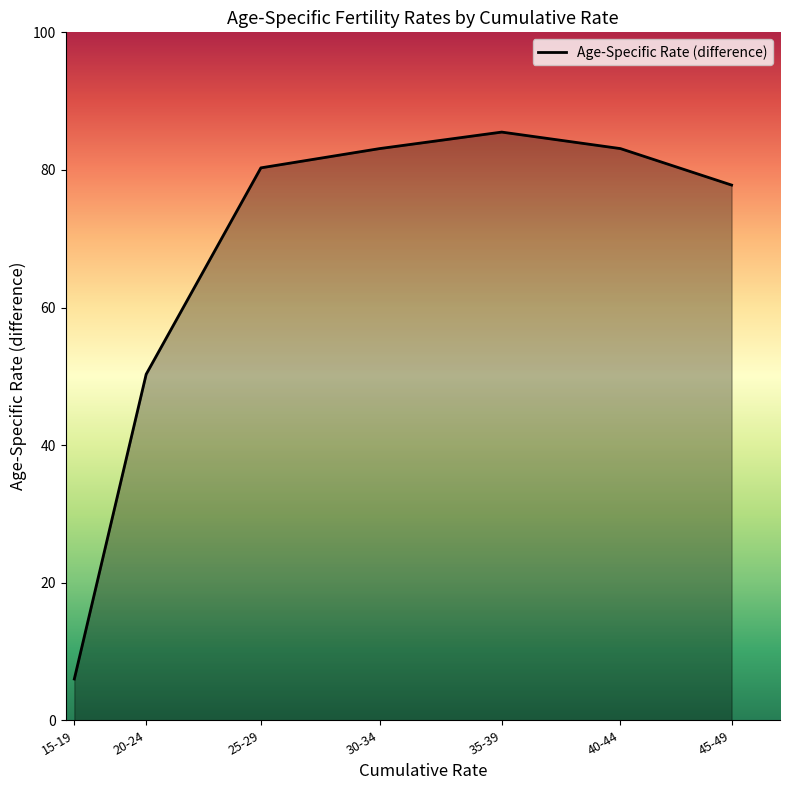

Which category has the highest value across all series?

35-39